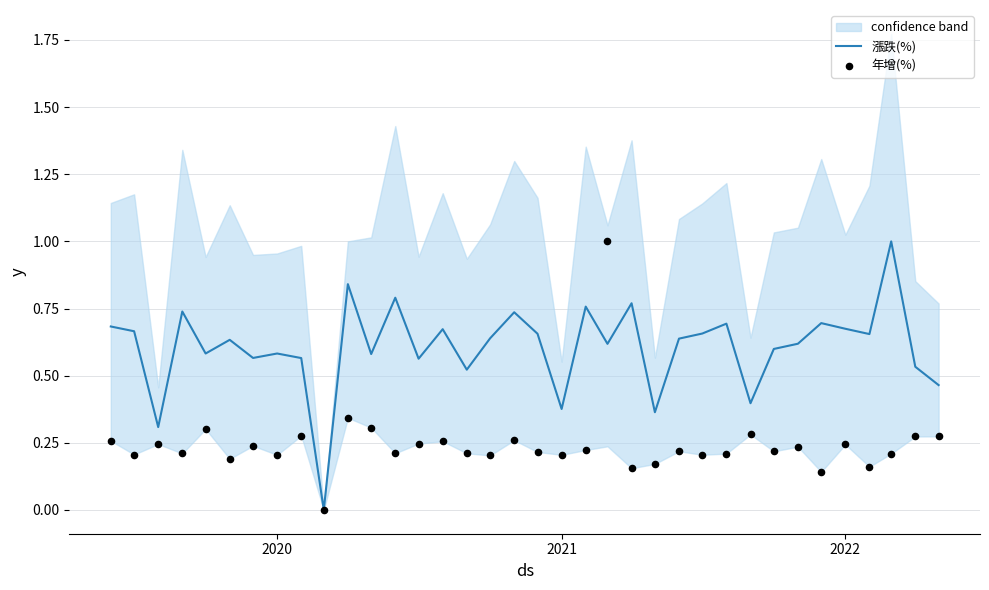

What is the highest value of the 漲跌(%) series?

1.0